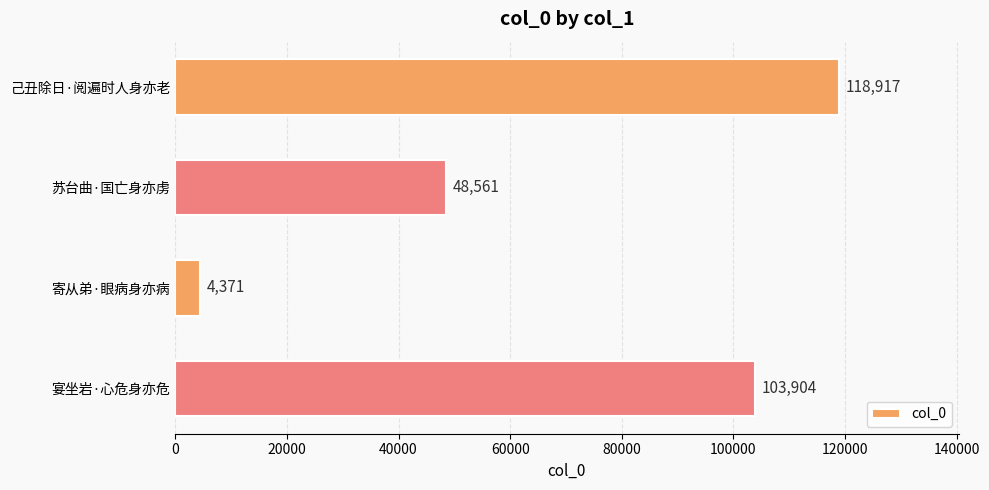

Count the values in the range 48561 to 118917.

3